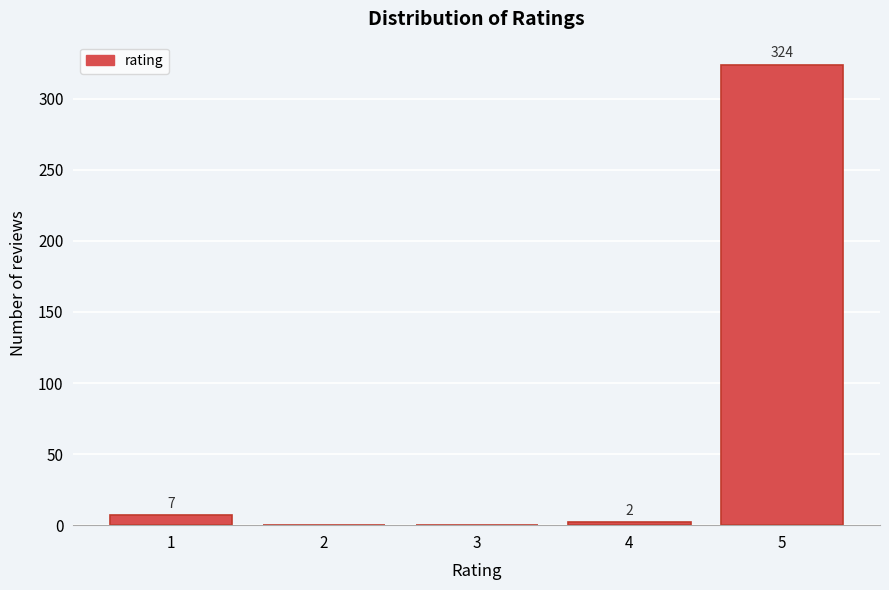

Reading left to right, transcribe all the data shown in this chart.

1=7	2=0	3=0	4=2	5=324